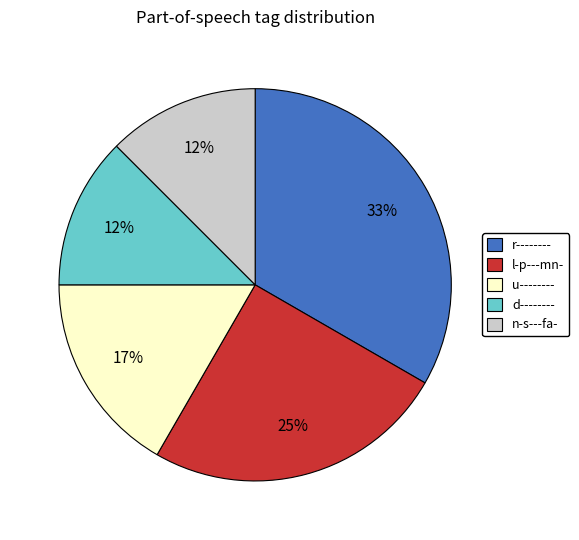

To the nearest percent, what portion does u-------- represent?

17%